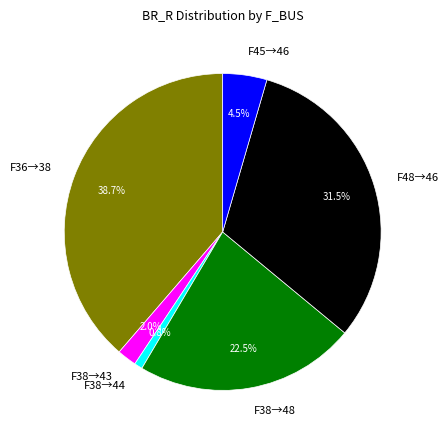

Approximately how many times larger is the value at F38→48 compared to F45→46?

5.0